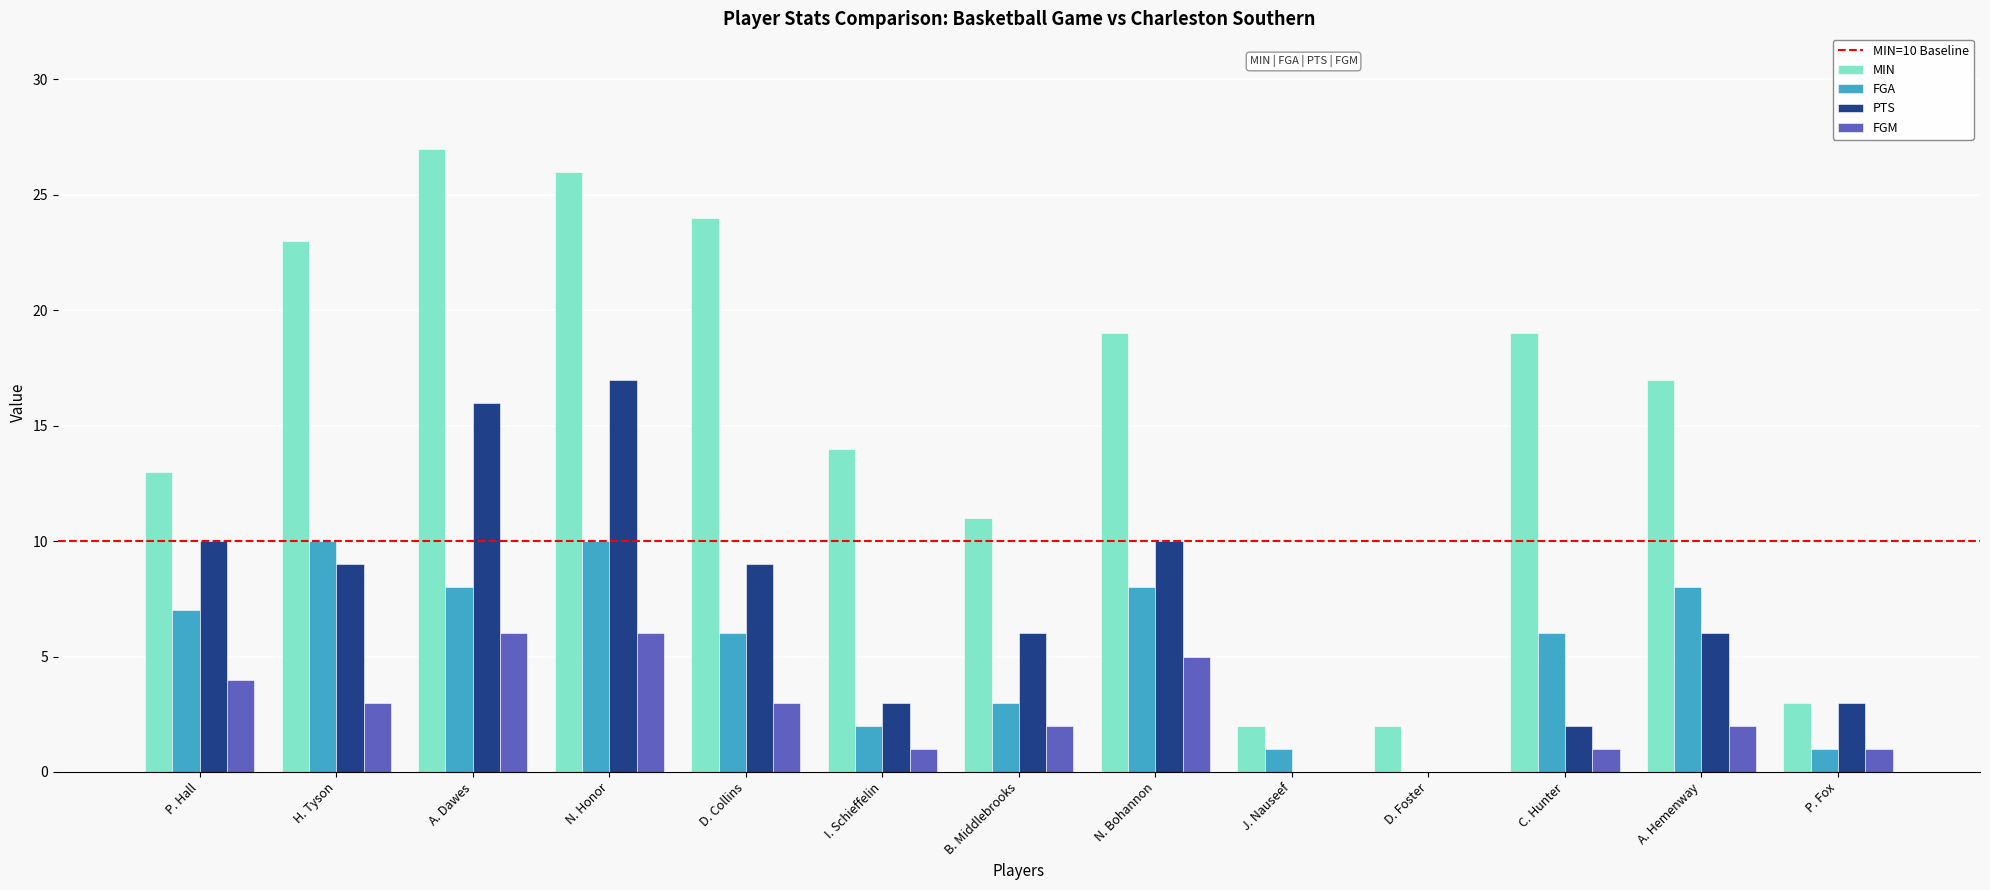

What is the highest value of the PTS series?

17